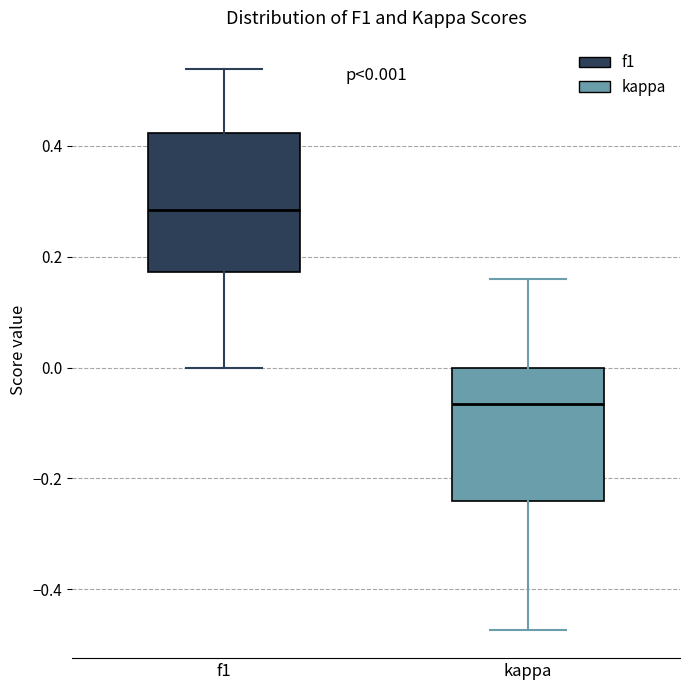

Which box has the lowest median line?

kappa